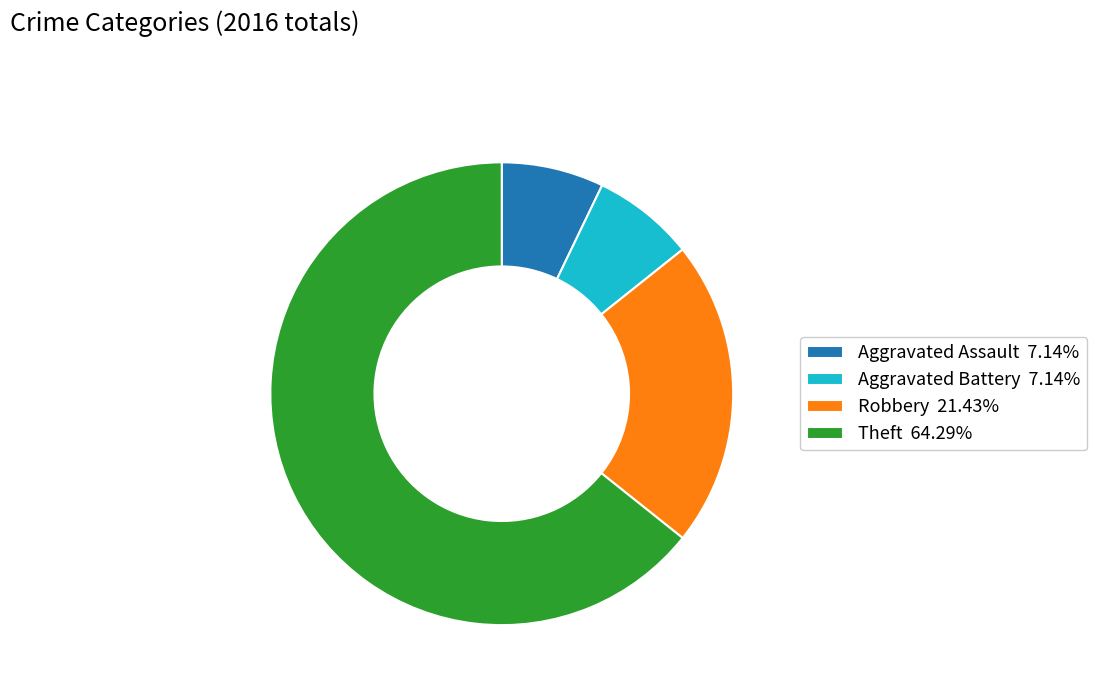

Is Aggravated Battery 7.14% the majority of the pie?

No